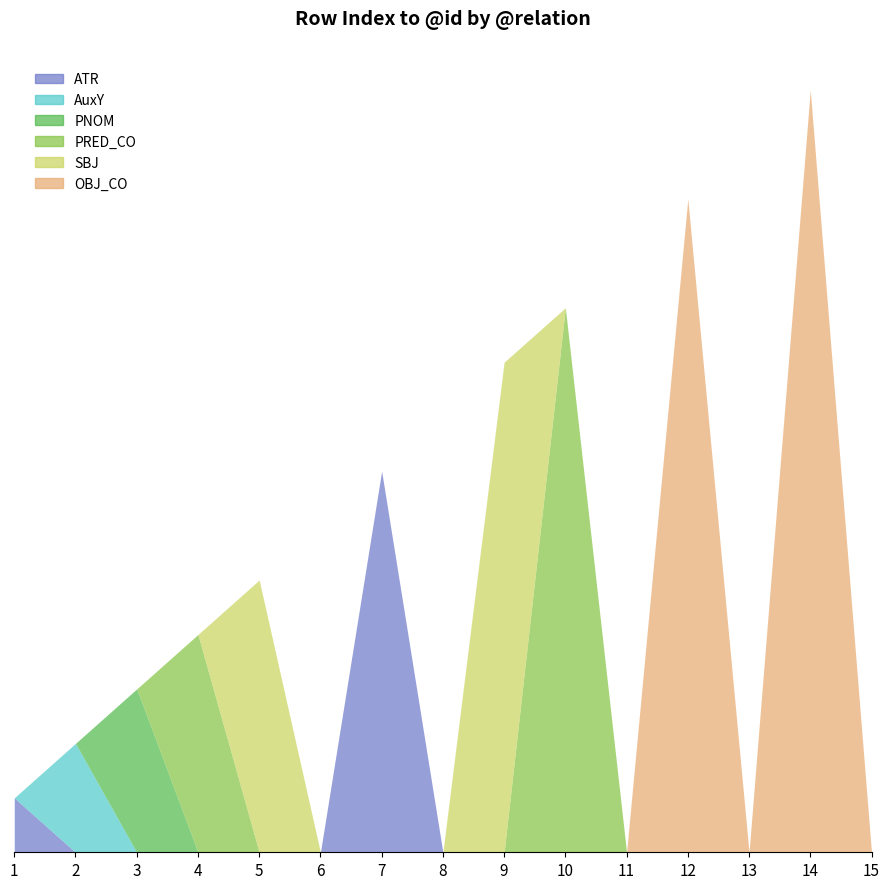

What is the difference between the maximum and minimum values in the PRED_CO series?

10